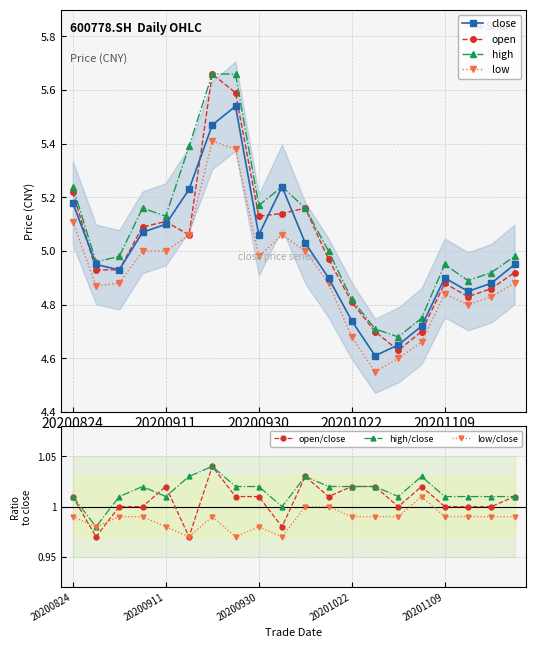

True or false: close has more than 2 interior local peaks.

True